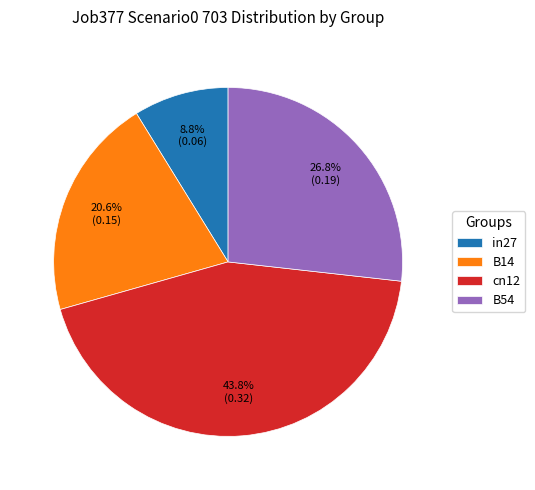

What is the ratio of the value at cn12 to the value at in27?

5.0